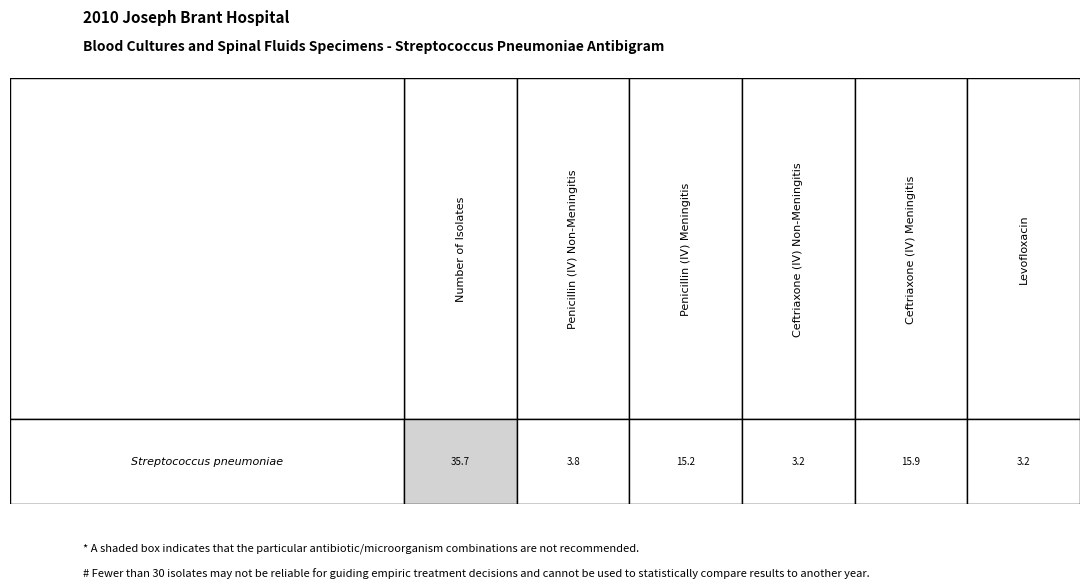

The value of col_2 at 8 is 3.6. True or false?

False